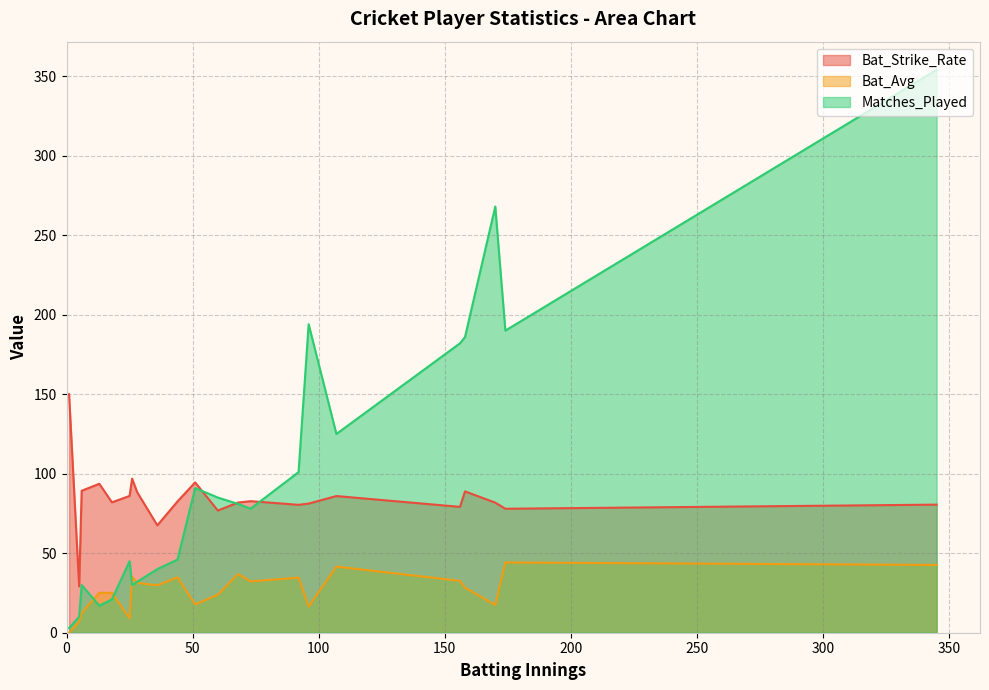

How many lines are shown in the chart?

3